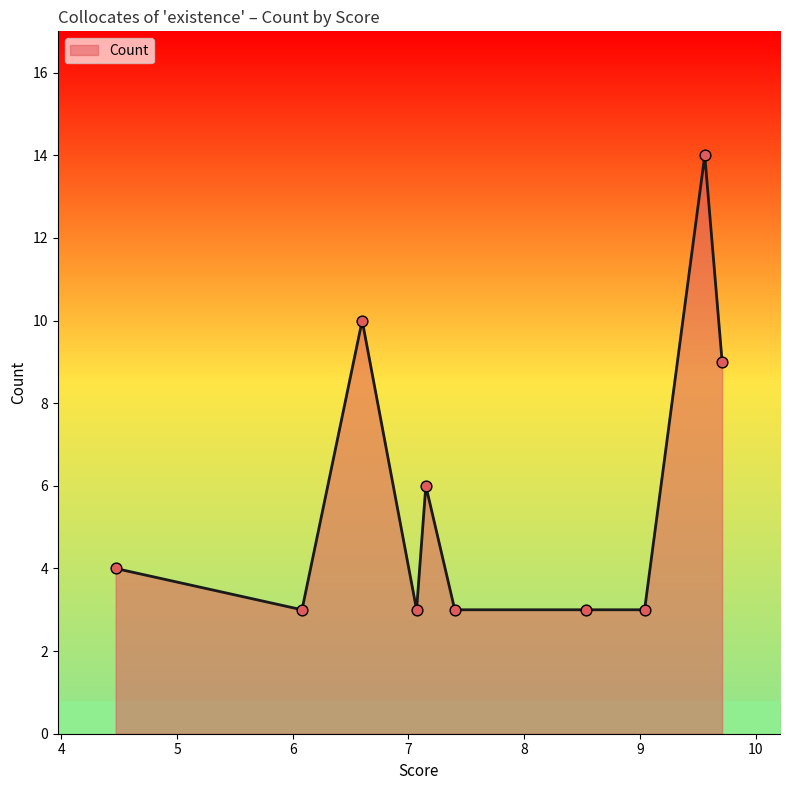

What is the smallest value displayed?

3